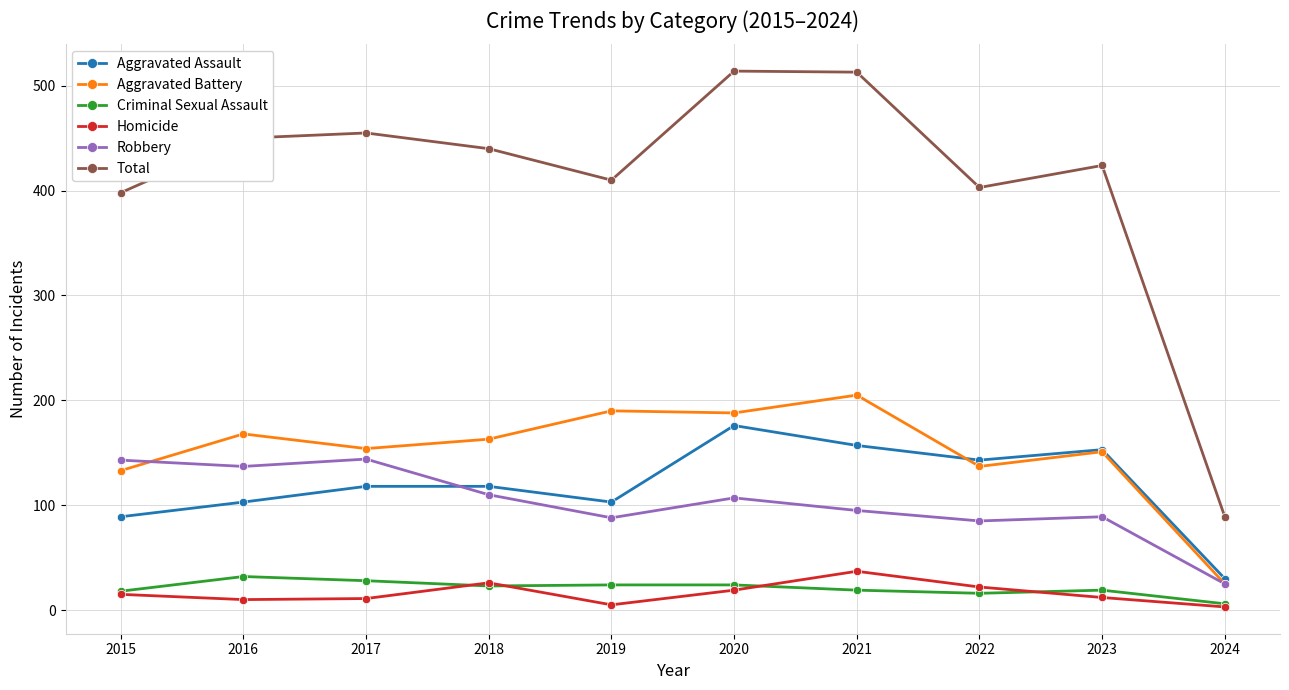

True or false: Aggravated Assault has a value of 70 at 2017.

False